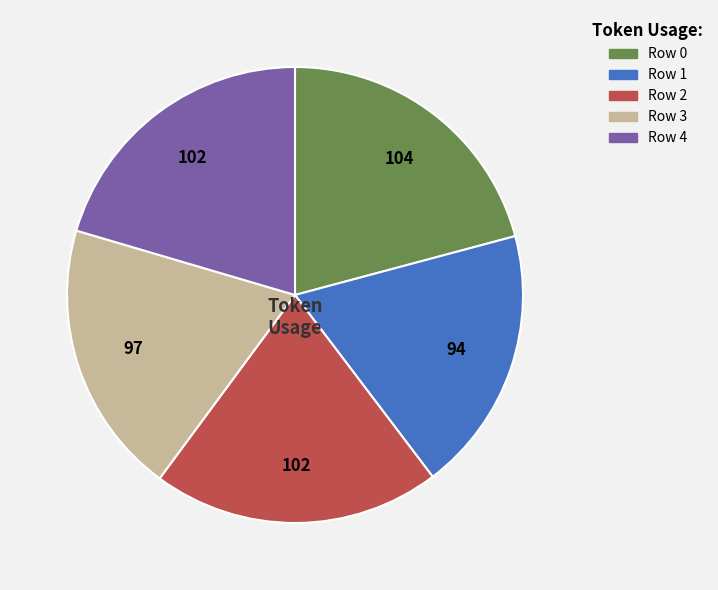

Does any single category account for the majority?

No